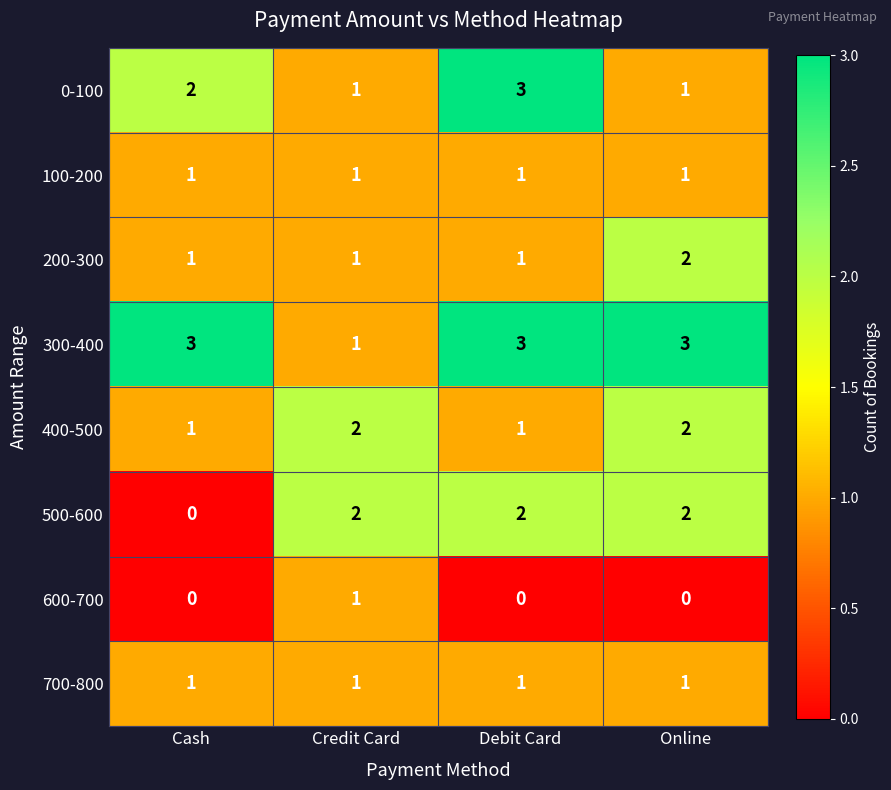

Between Cash and Online, which series saw the biggest shift?

500-600